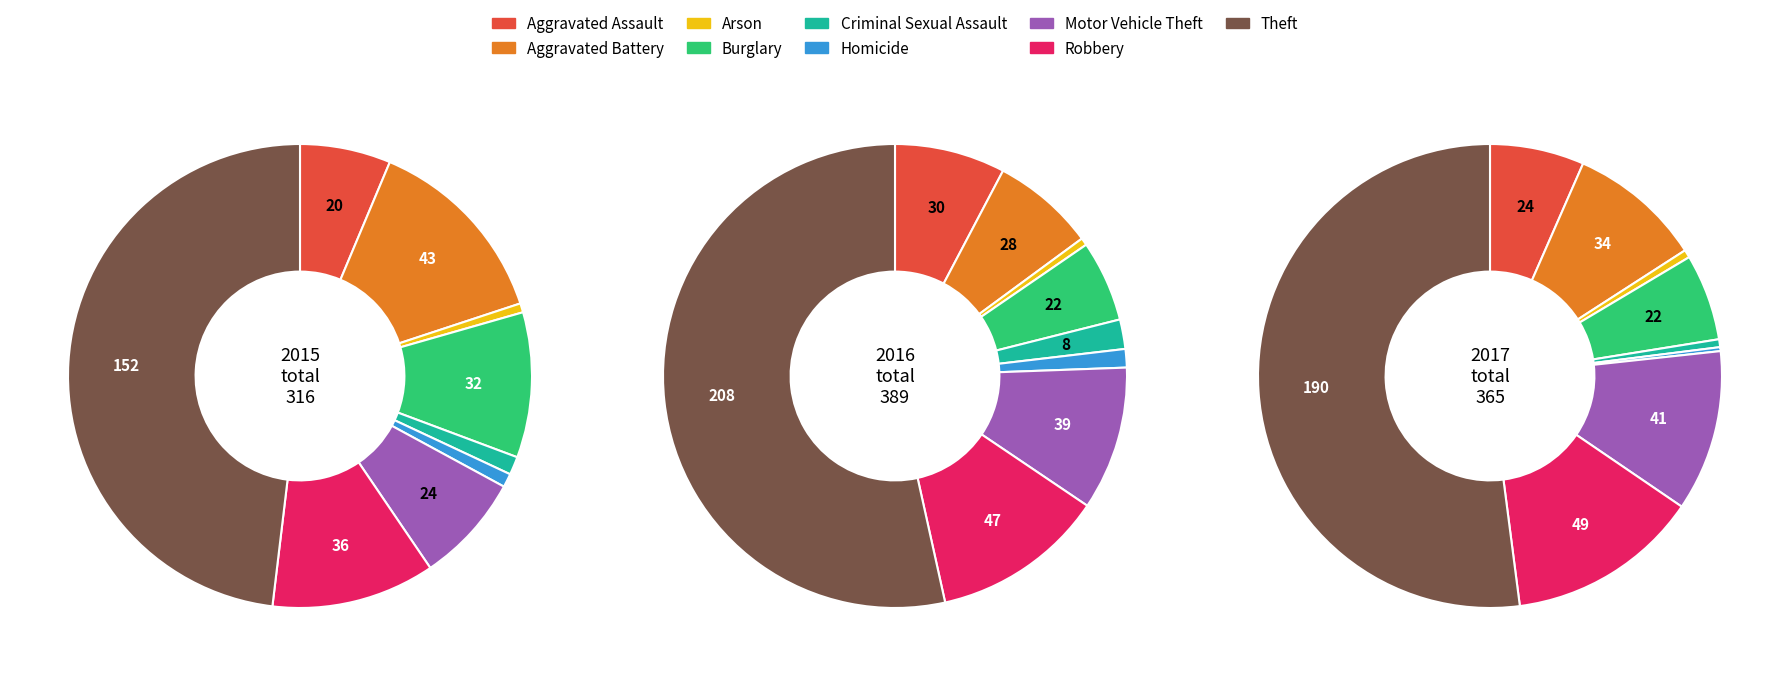

How much of the chart is everything except Robbery?

88.6%